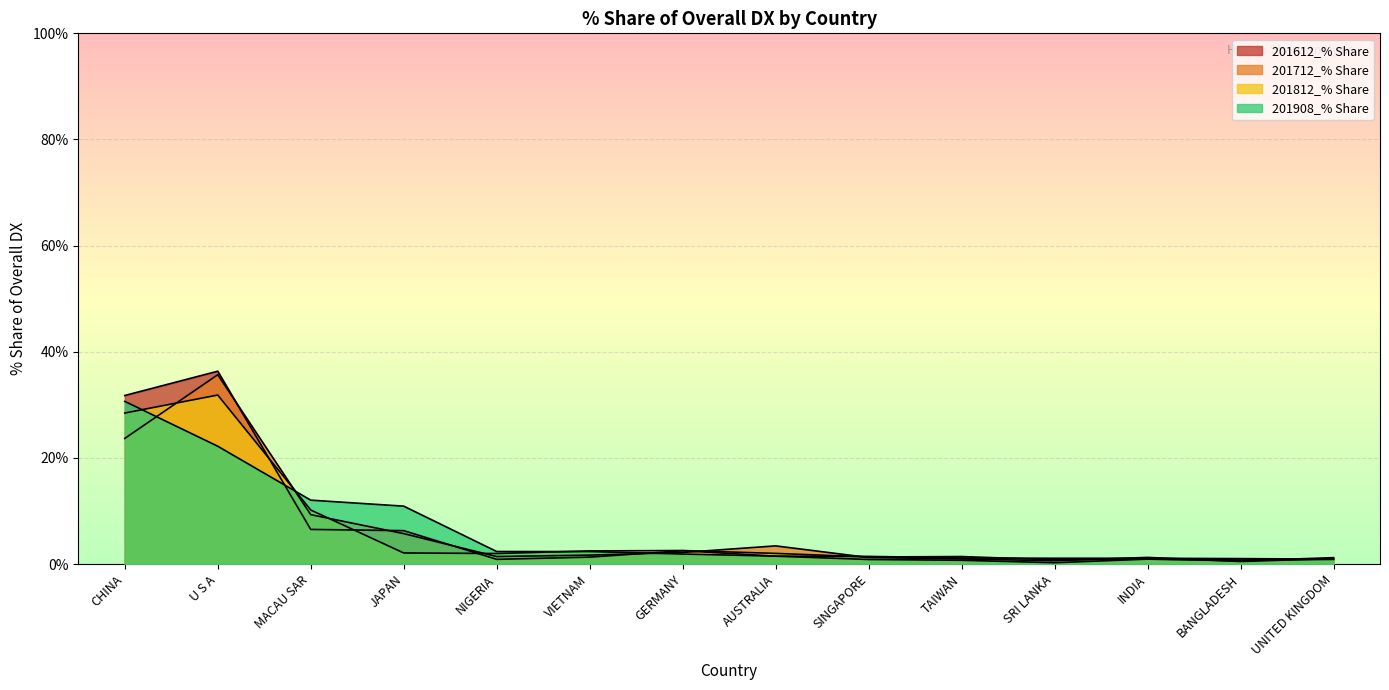

What is the difference between the maximum and second lowest values in the 201712_% Share series?

35.1